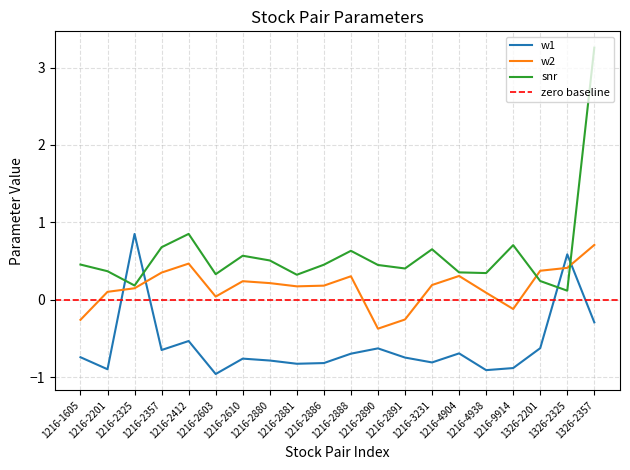

Rank the series by their maximum value, from lowest to highest.

w2, w1, snr